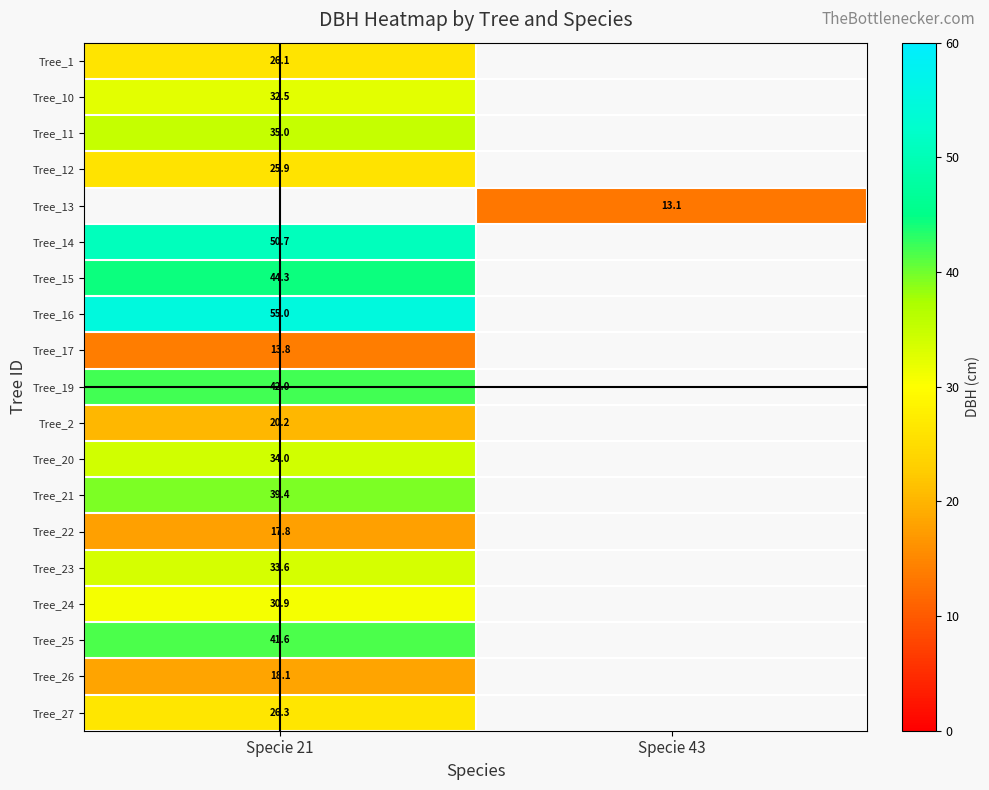

Which category has the lowest value in the Tree_27 series?

Specie 21